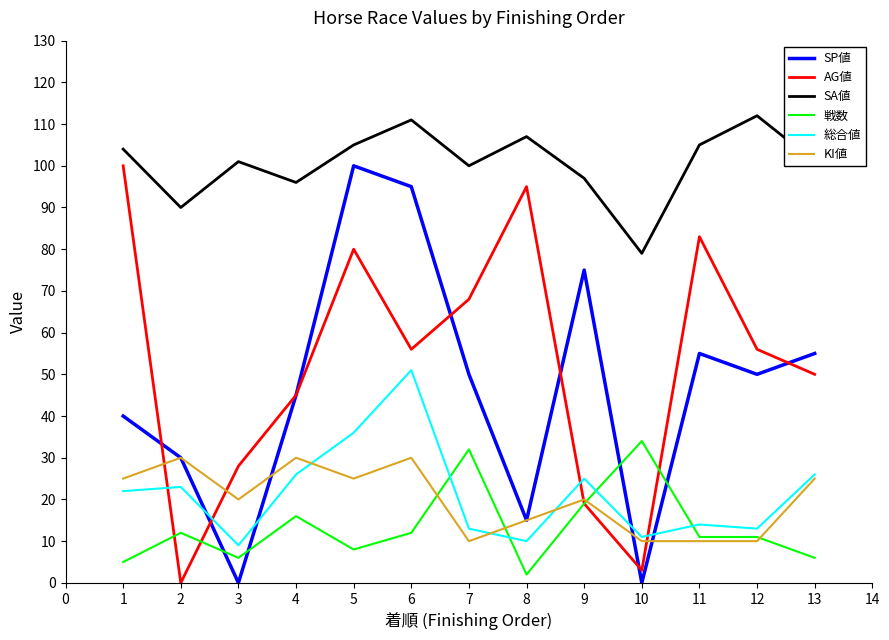

At 7, list the series in order from largest to smallest.

SA値, AG値, SP値, 戦数, 総合値, KI値